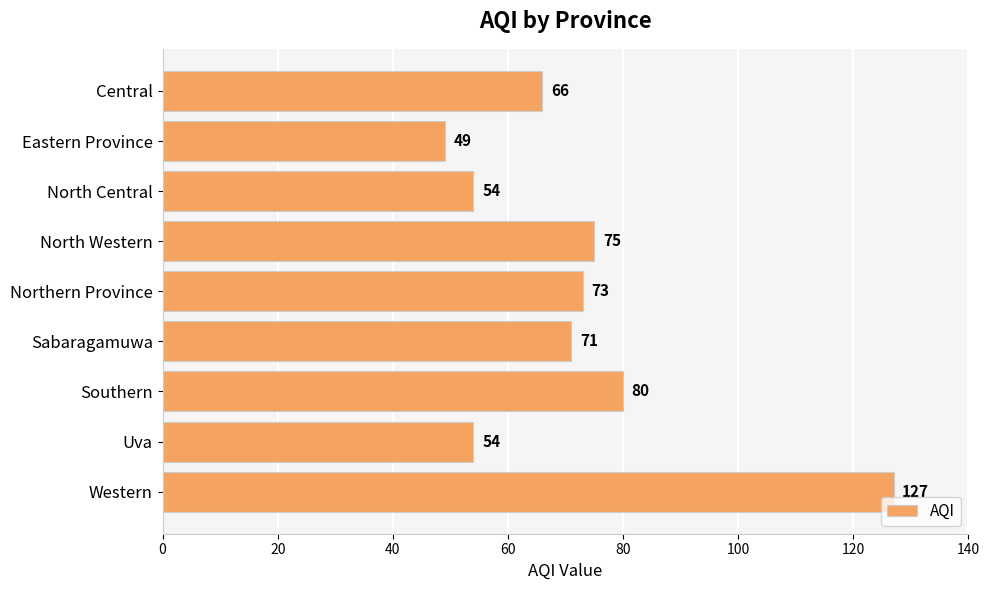

Which label corresponds to the smallest value in the chart?

Eastern Province